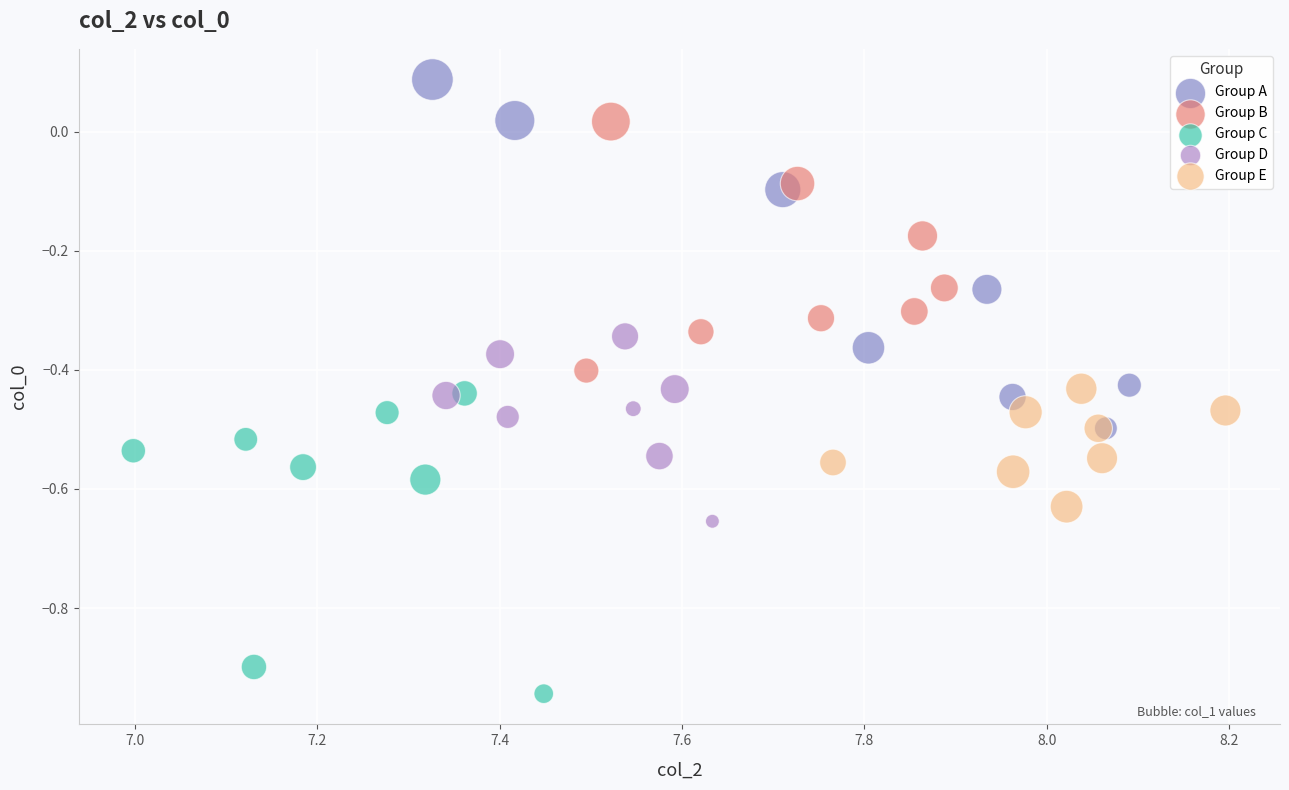

Which series reaches the minimum Y coordinate?

Group C